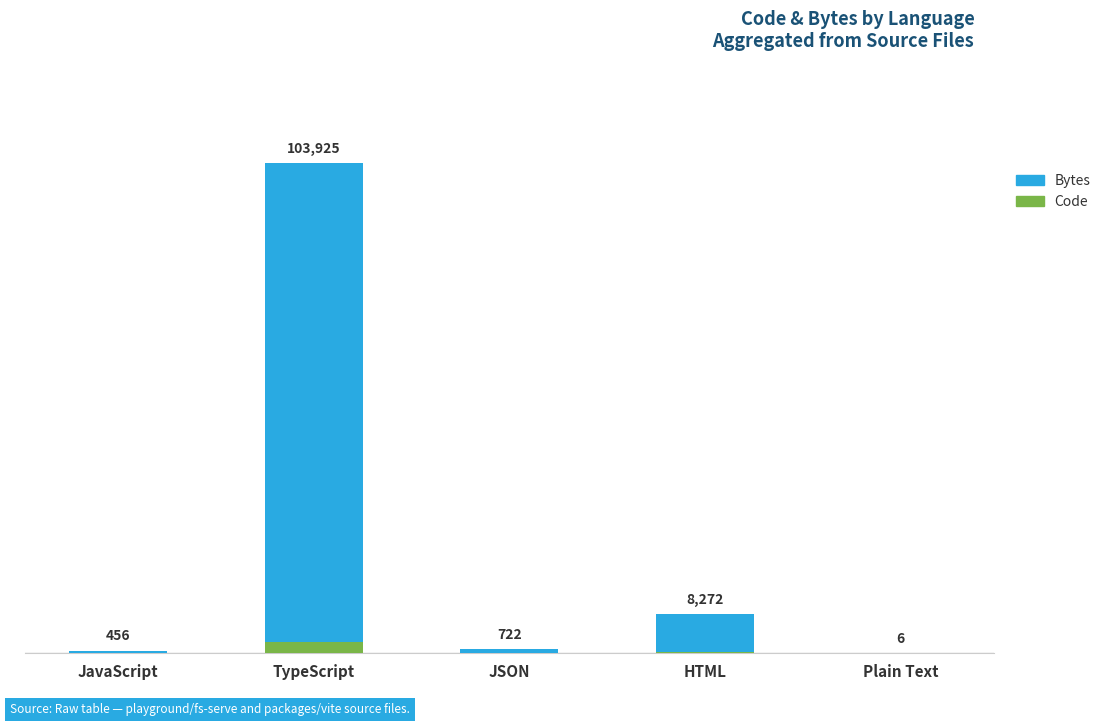

Does the chart contain stacked bars?

Yes